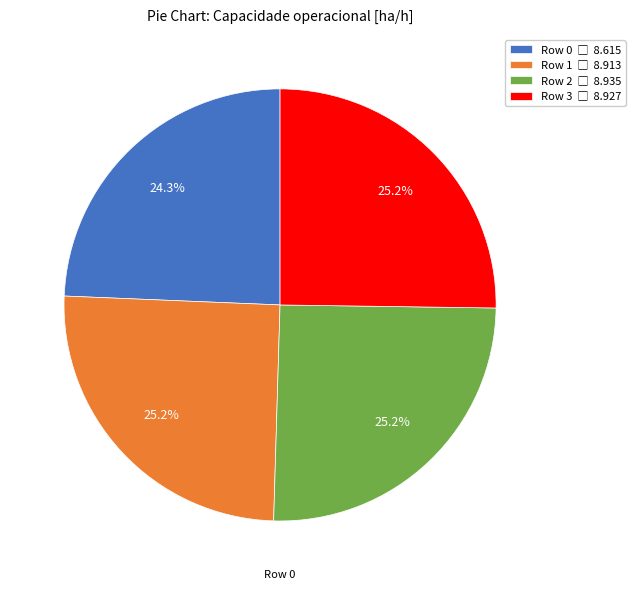

How many segments does this pie chart have?

4